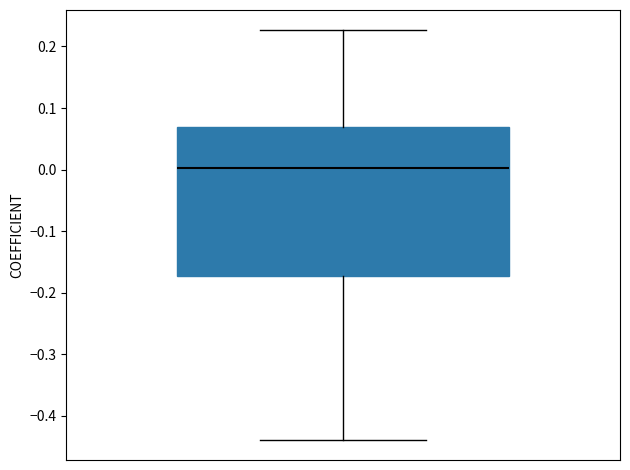

Where does the median line of the box sit on the y-axis? The values are not printed on the chart, so give them approximately, as read against the axis.

0.00